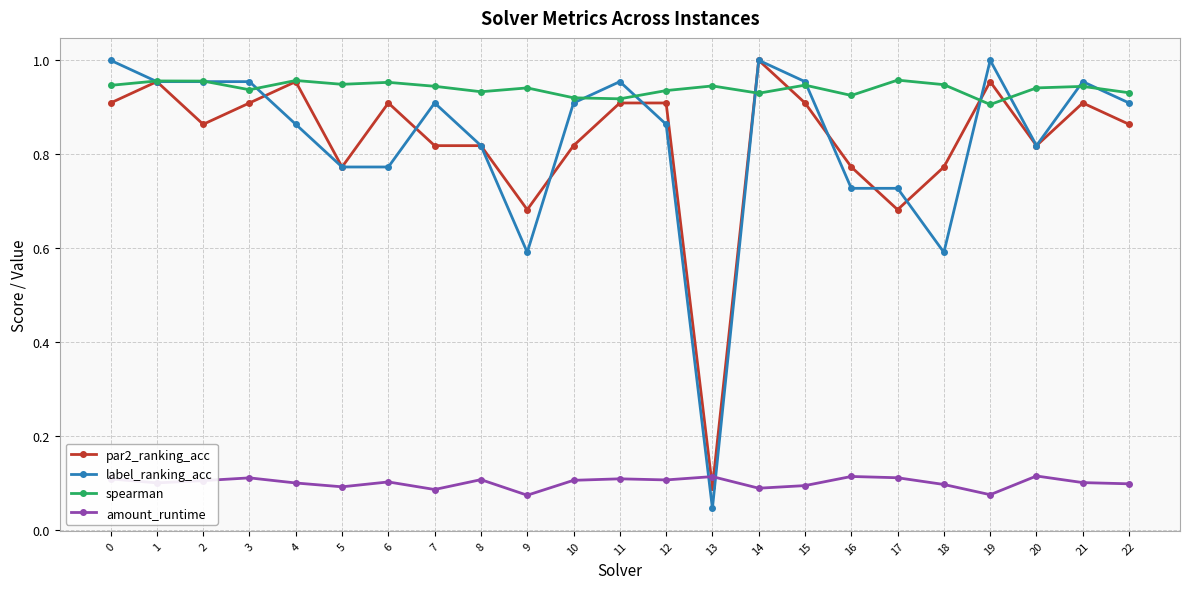

At how many categories does at least one series exceed 0?

23